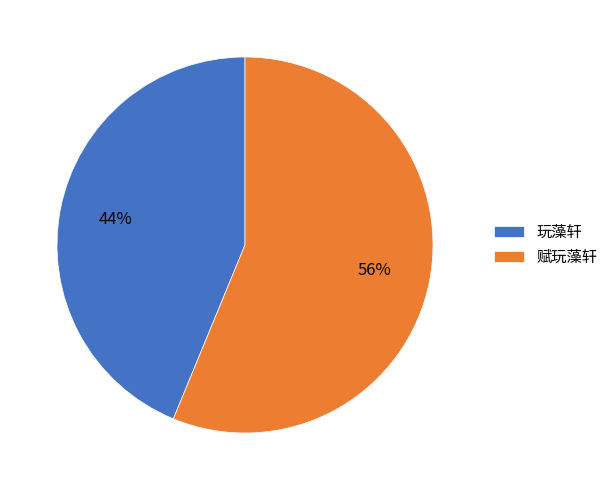

The 玩藻轩 slice represents 44% of the pie. True or false?

True